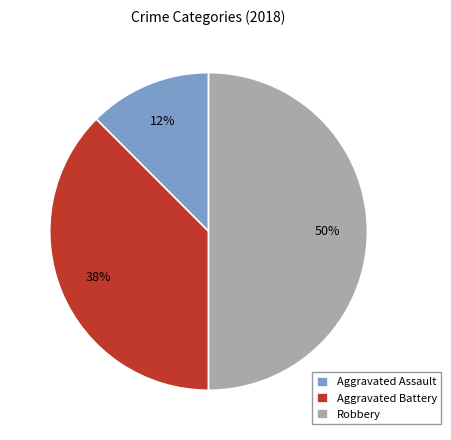

Does Aggravated Assault account for over 50% of the chart?

No